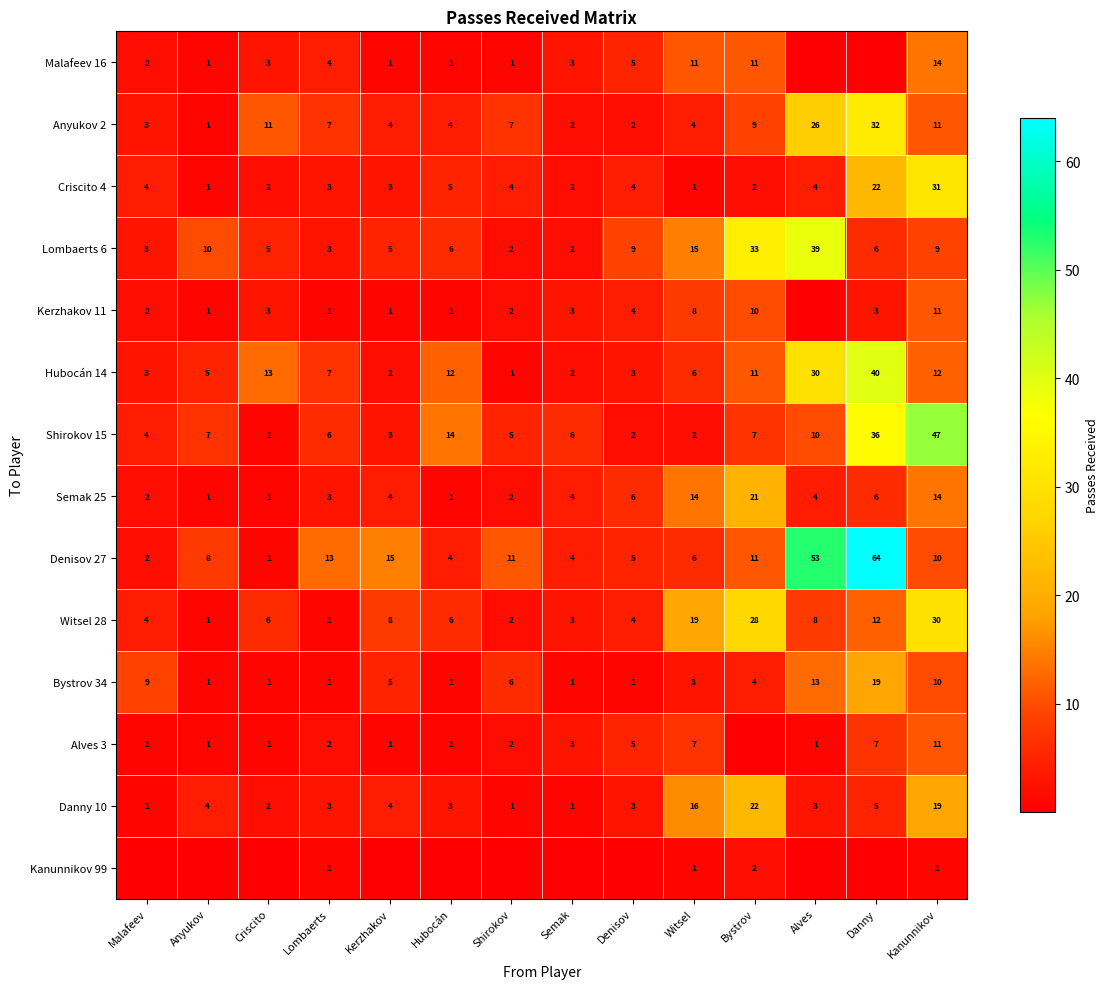

What is the average value of the Shirokov 15 series?

10.7